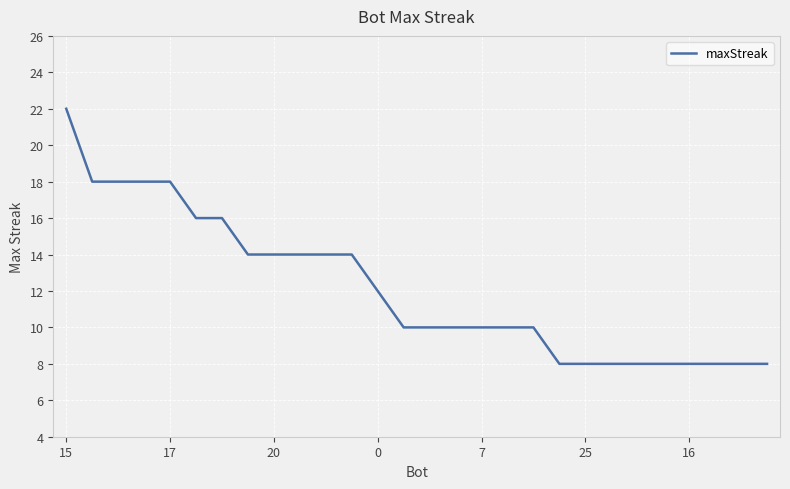

What is the smallest value displayed?

8